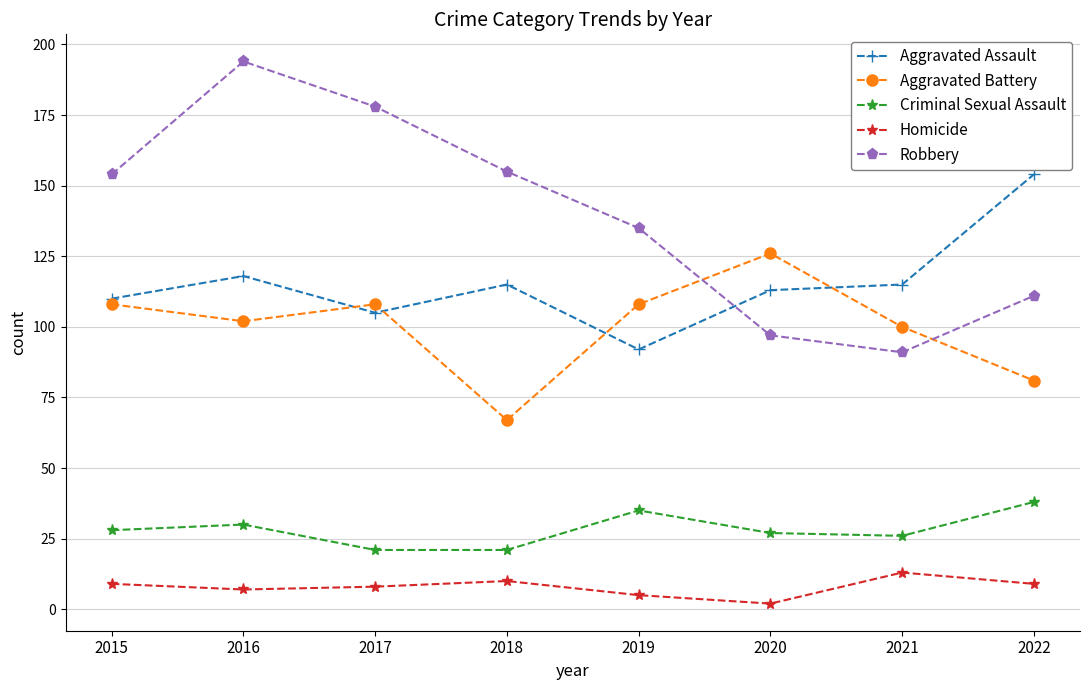

True or false: Criminal Sexual Assault and Homicide intersect in this chart.

False